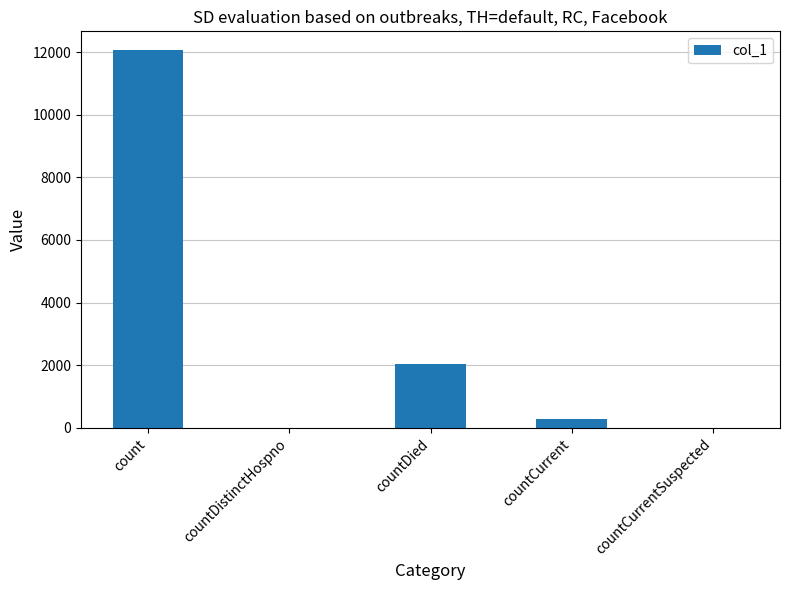

Which label corresponds to the largest value in the chart?

count